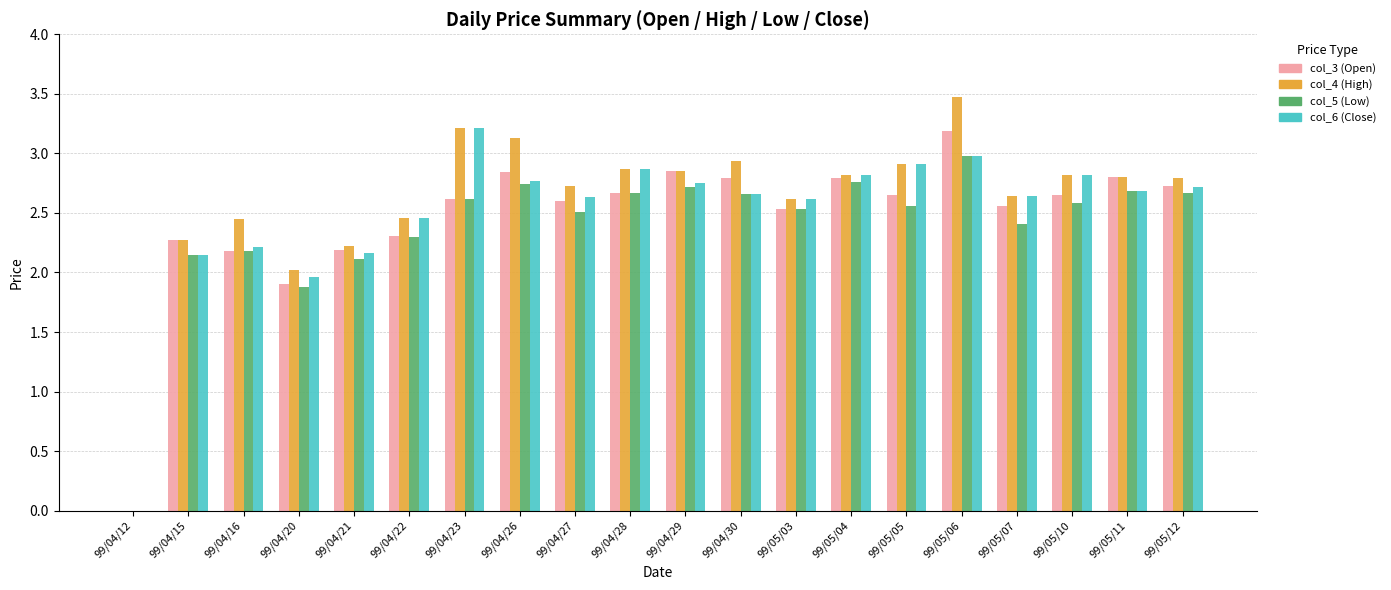

Is the value of col_5 (Low) at 99/05/06 greater than the value of col_4 (High) at 99/04/23?

No